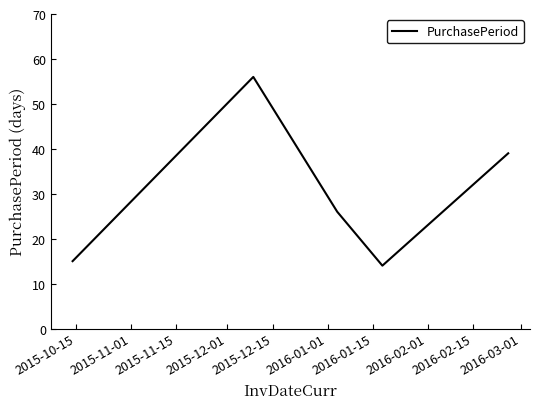

What is the smallest value displayed?

14